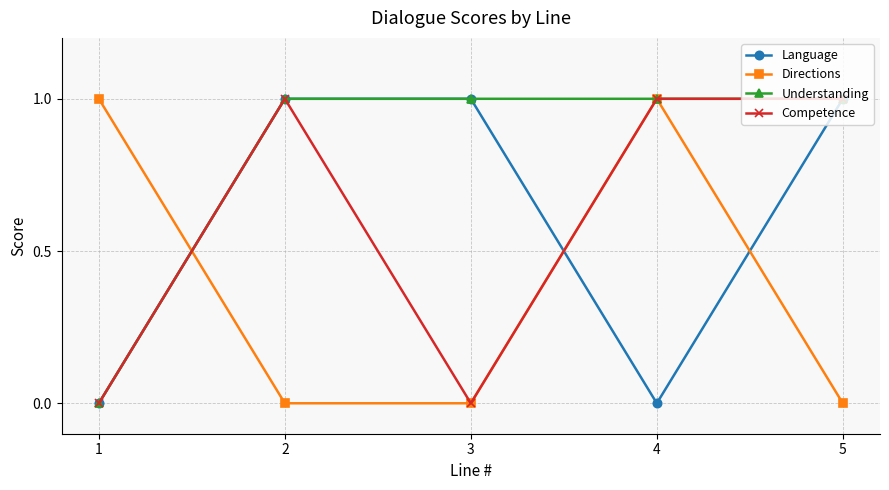

Which series ends up on top after the final intersection of Language and Directions?

Language